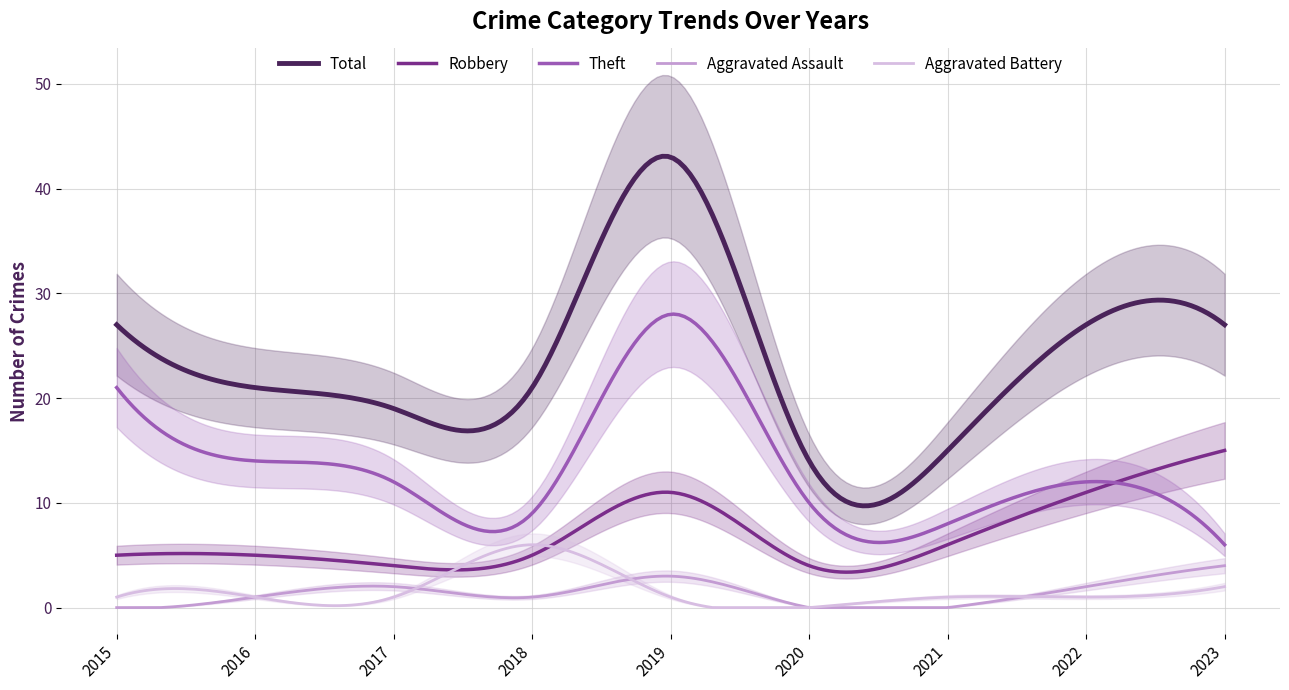

How many interior local valleys does the Total series have?

2